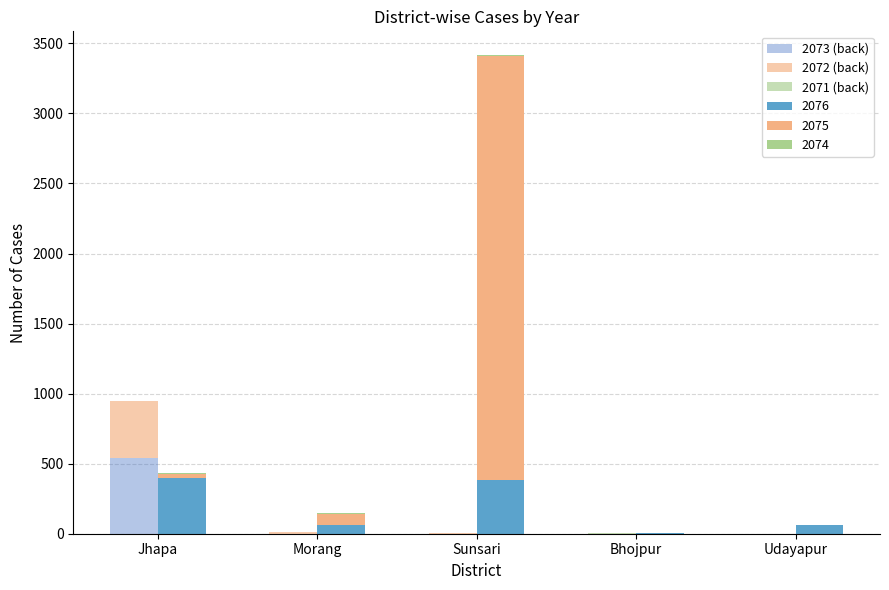

How many bars are there in each group?

3